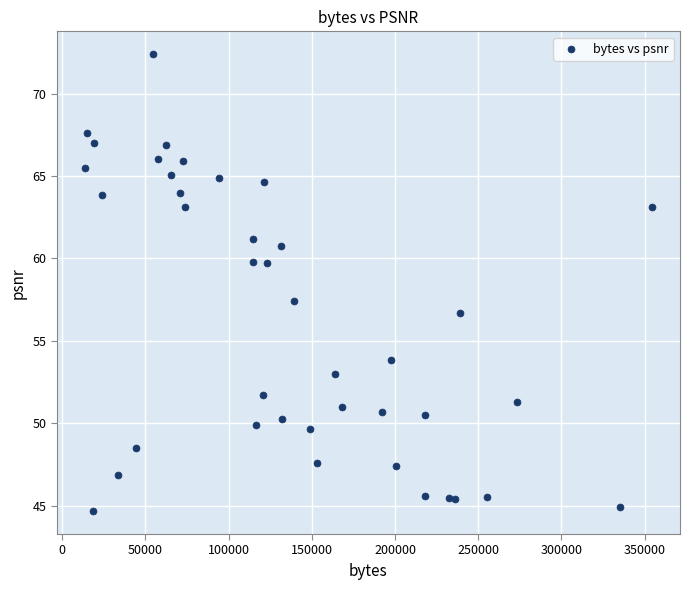

What Y value in the scatter plot is closest to 58?

57.4